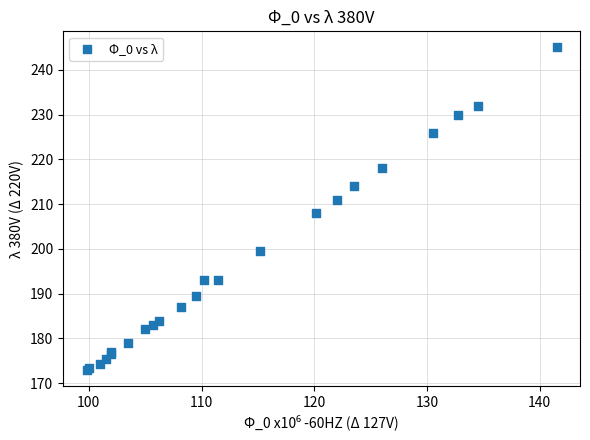

What Y value in the scatter plot is closest to 209?

208.0